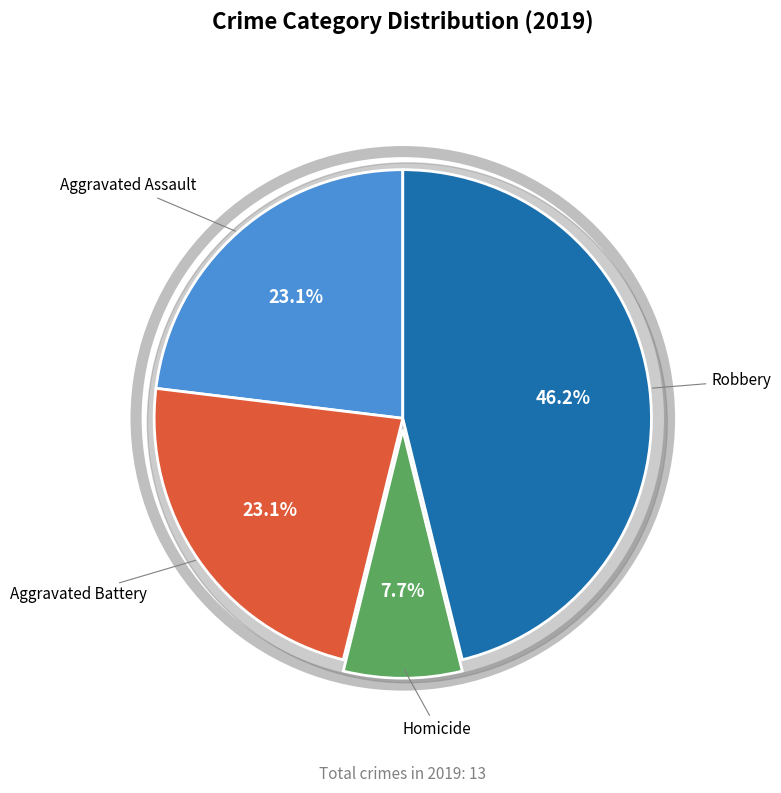

Does Aggravated Battery account for over 50% of the chart?

No